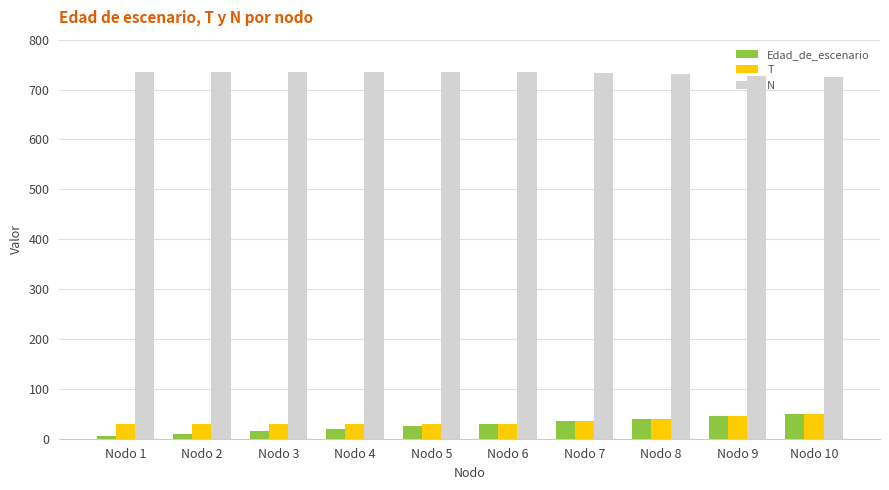

The value of N at Nodo 8 is 486.3. True or false?

False